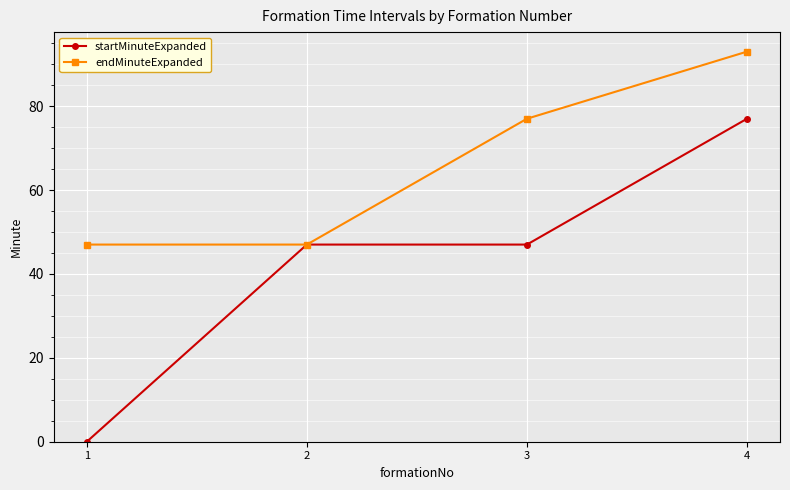

Is this an area chart (filled region under the line)?

No